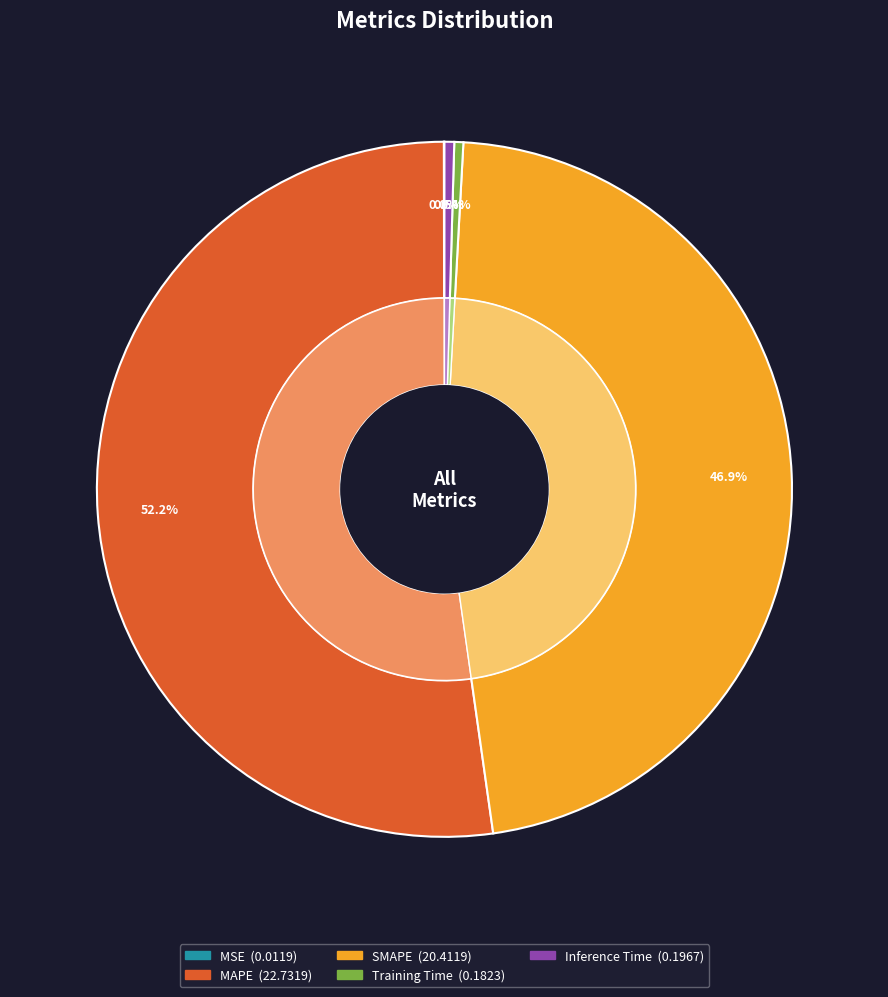

How many slices are in this pie chart?

5